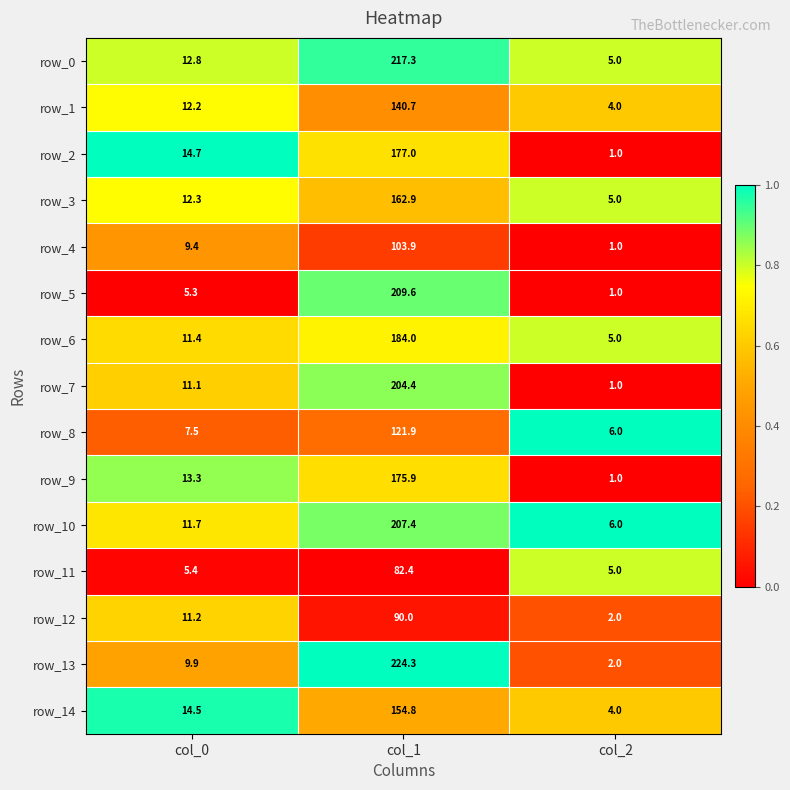

List the labels in order of row_3 value, largest first.

col_1, col_0, col_2